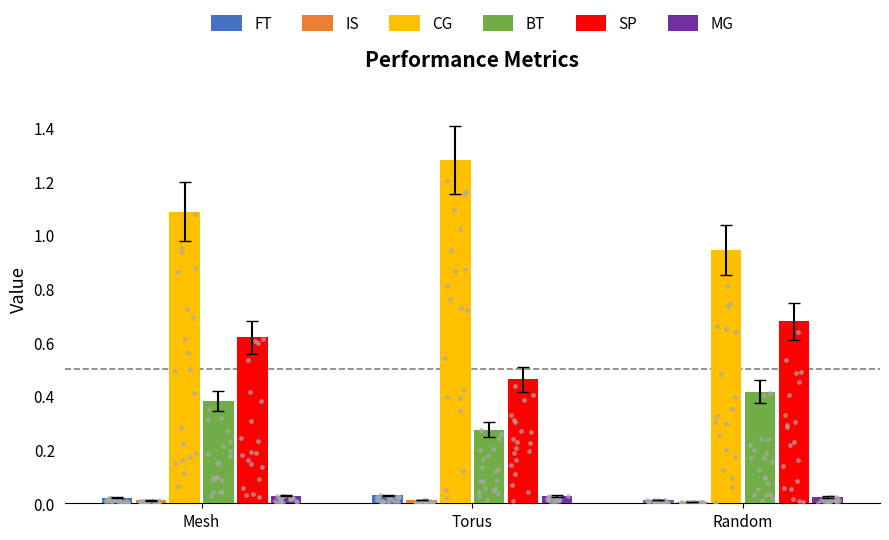

What is the total value across all series at Mesh?

2.1